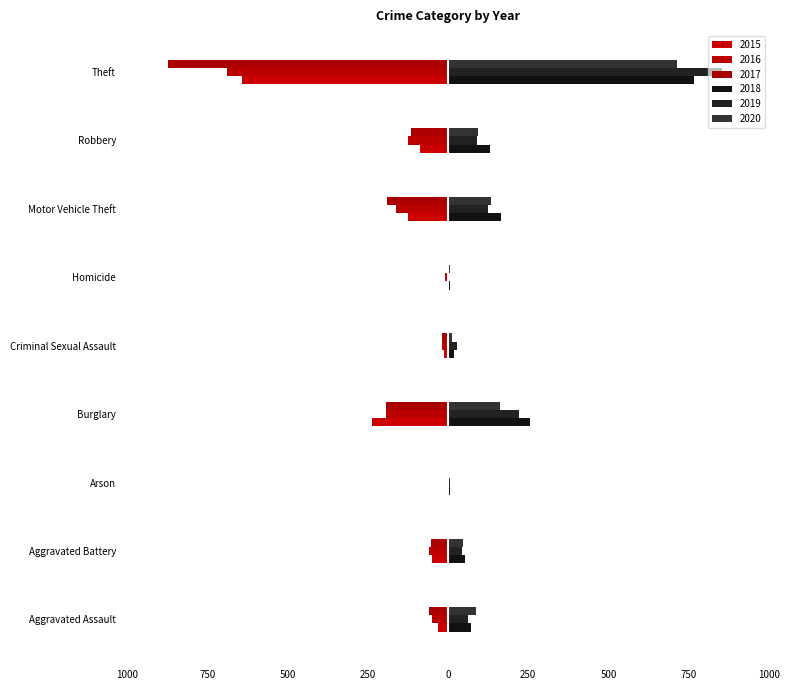

True or false: 2018 has a value of 413 at Burglary.

False